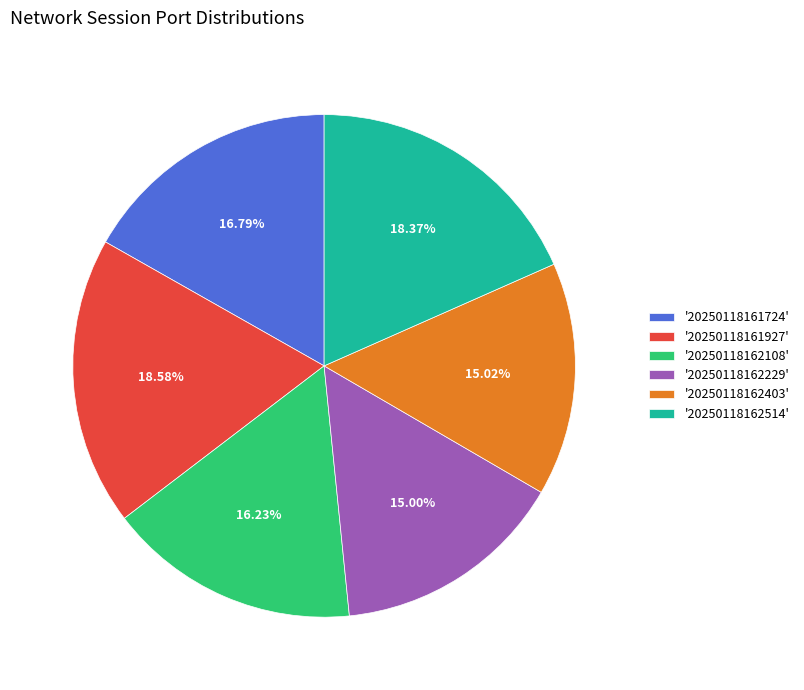

Is there a majority slice in this chart?

No